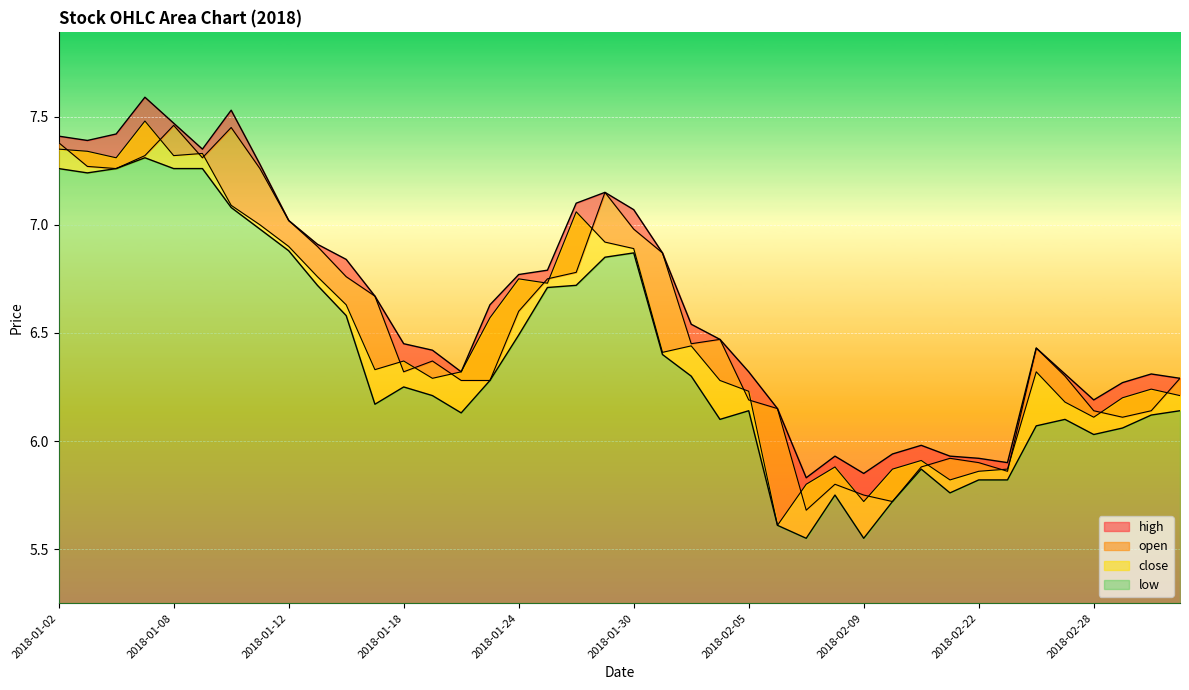

Which category has the lowest value across all series?

2018-02-07